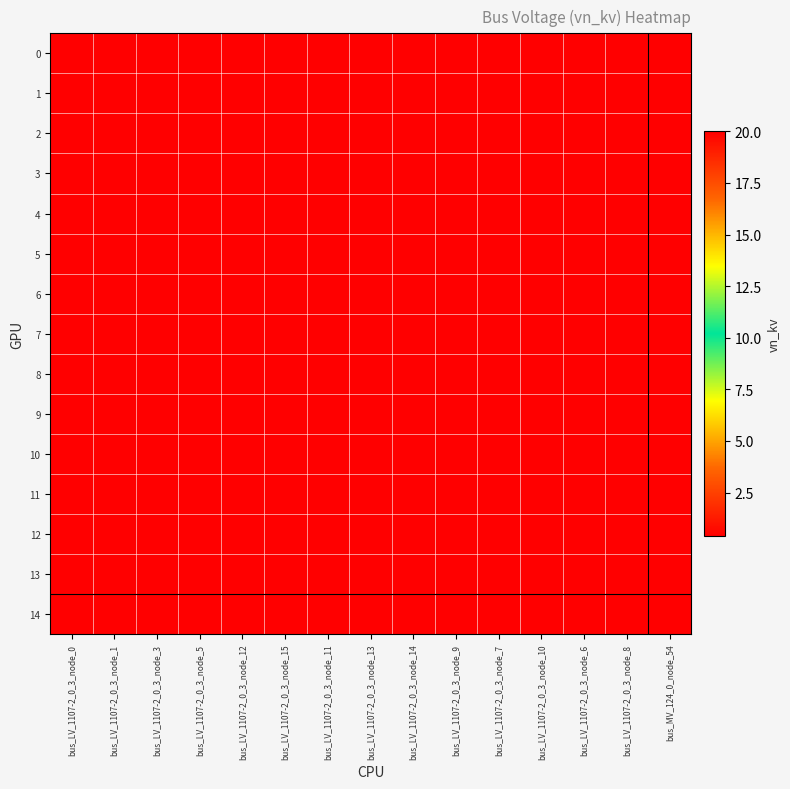

What is the smallest value displayed?

0.4